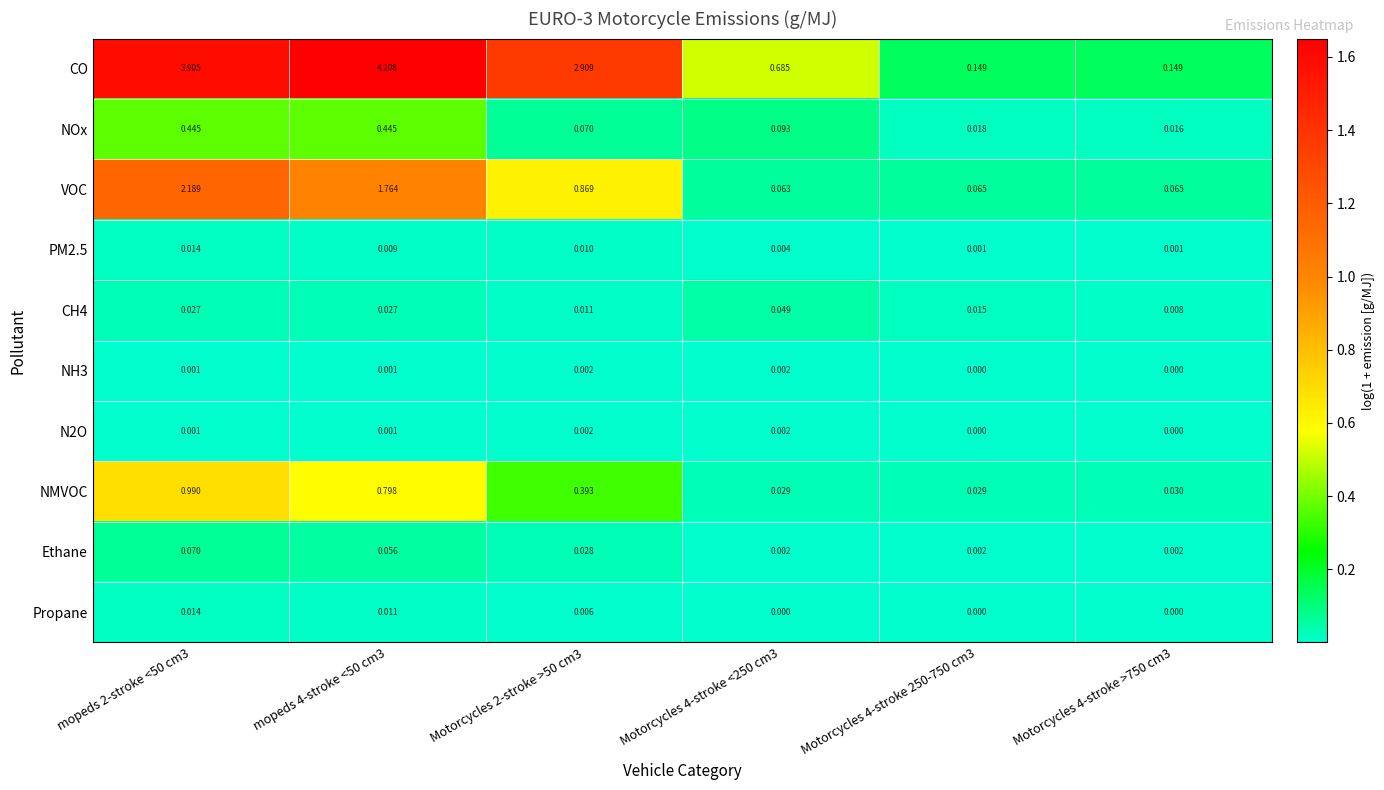

Which series has the largest total across all categories?

CO